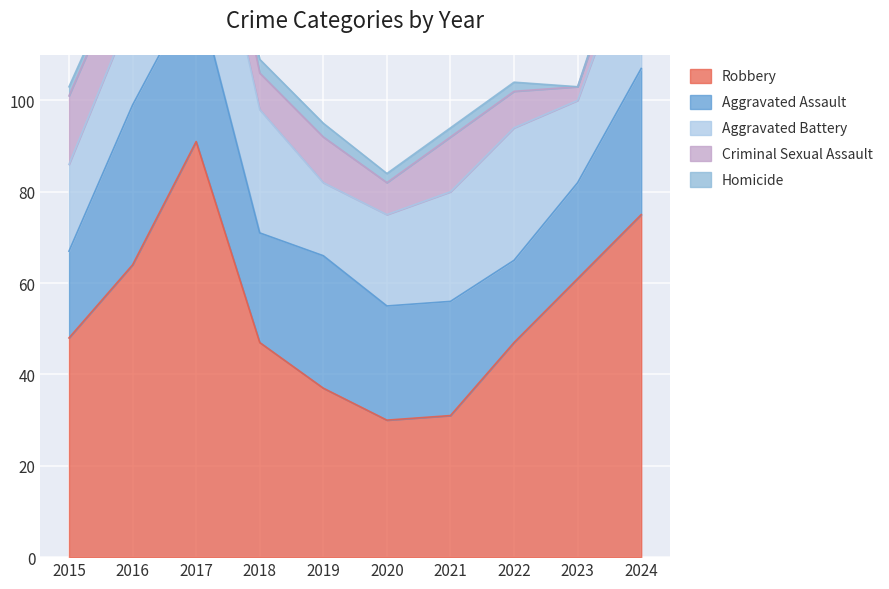

What is the greatest value displayed?

91